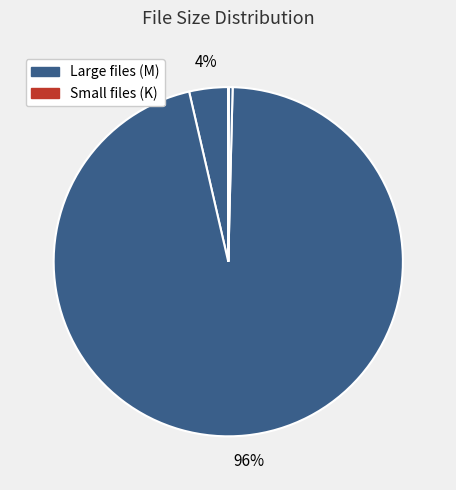

Count the number of slices in the pie.

5